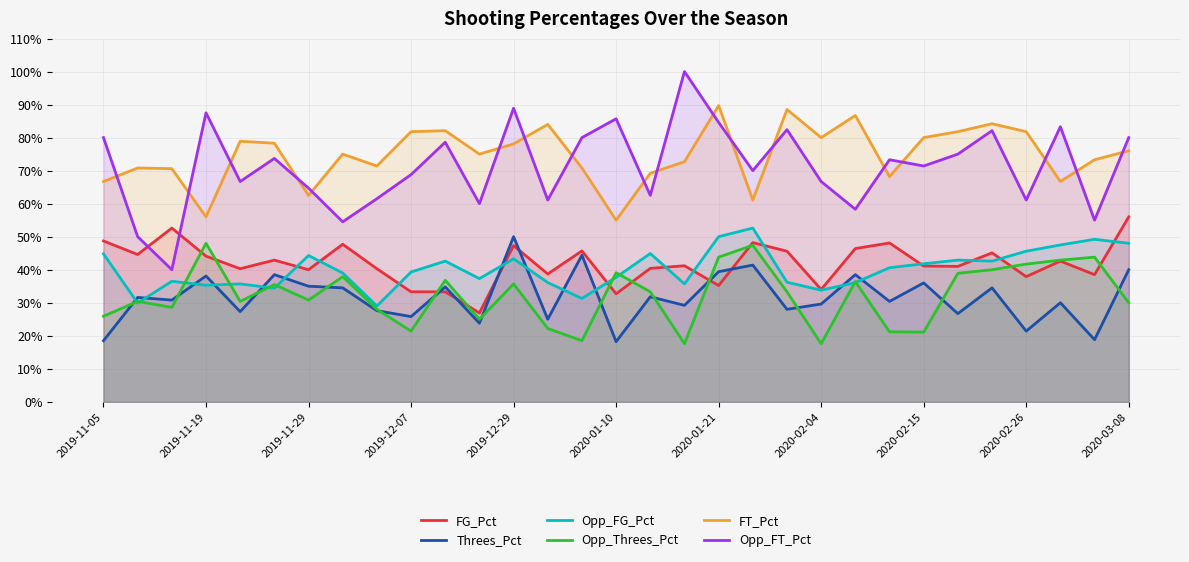

Rank the series by their maximum value, from lowest to highest.

Opp_Threes_Pct, Threes_Pct, Opp_FG_Pct, FG_Pct, FT_Pct, Opp_FT_Pct